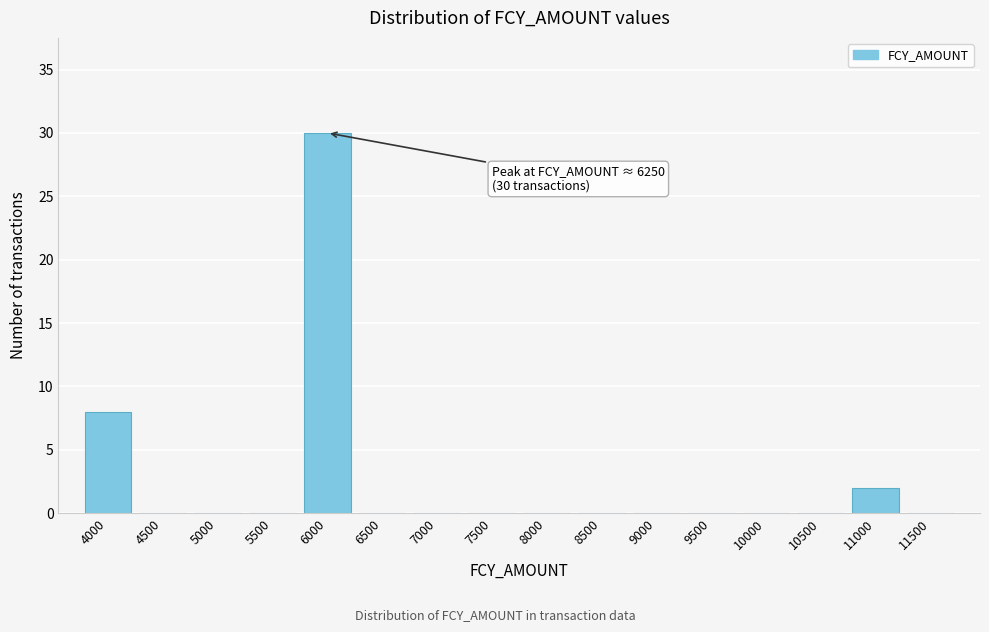

Reading right to left, transcribe all the data shown in this chart.

11500=0	11000=2	10500=0	10000=0	9500=0	9000=0	8500=0	8000=0	7500=0	7000=0	6500=0	6000=30	5500=0	5000=0	4500=0	4000=8